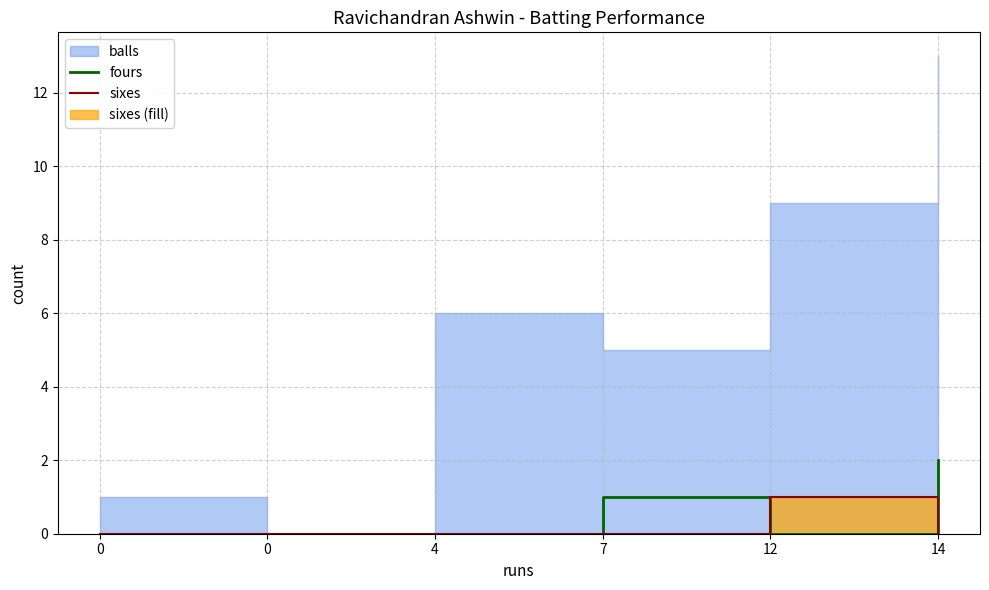

At which category does fours reach its first local peak?

7